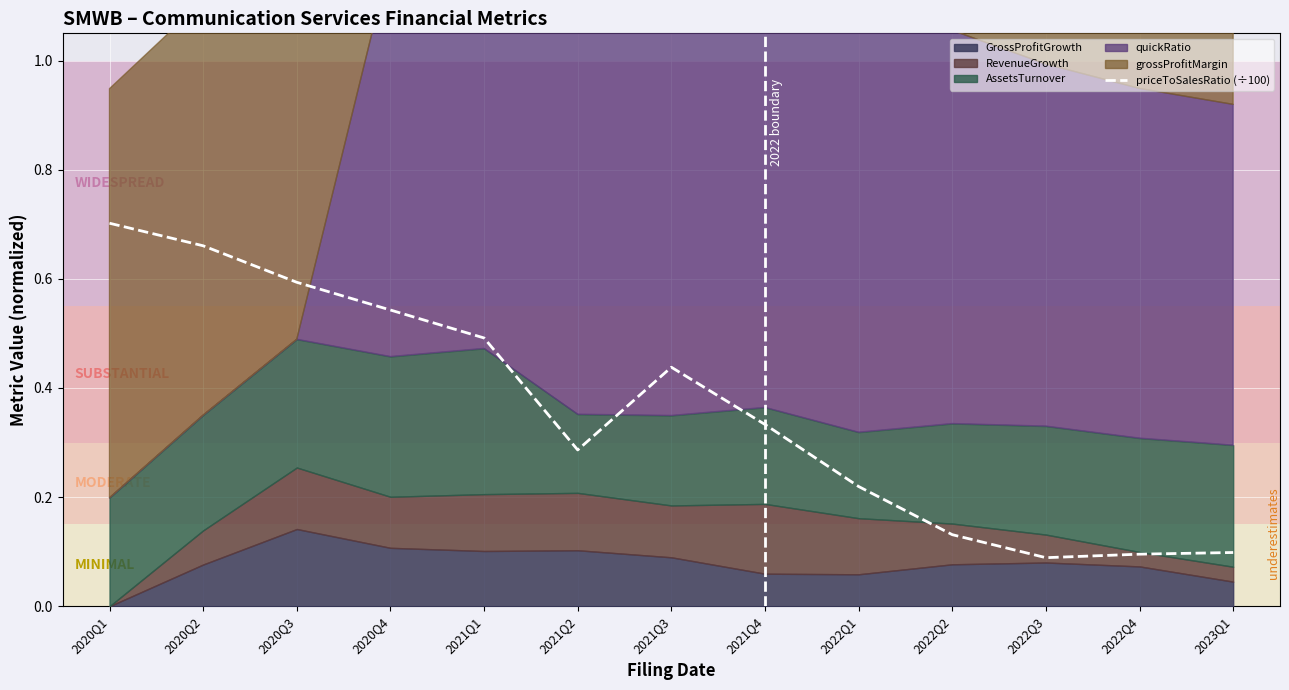

What position from the left is 2020Q4?

4